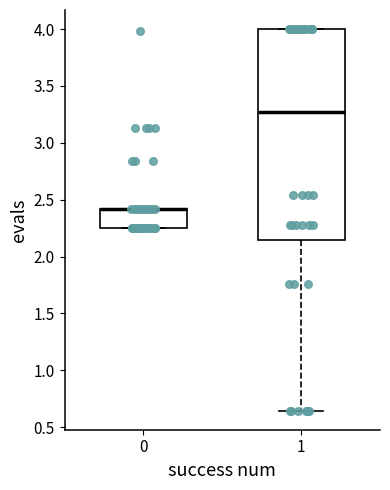

Reading left to right, transcribe this box plot: for each box, give where its median line is, the range the box spans, and where its two whiskers end, as read against the y-axis. The values are not printed on the chart, so give them approximately, as read against the axis.

0: median 2.40 (drawn on the box's upper edge), box 2.25 to 2.40, whiskers 2.25 to 2.40
1: median 3.25, box 2.15 to 4.00, whiskers 0.65 to 4.00